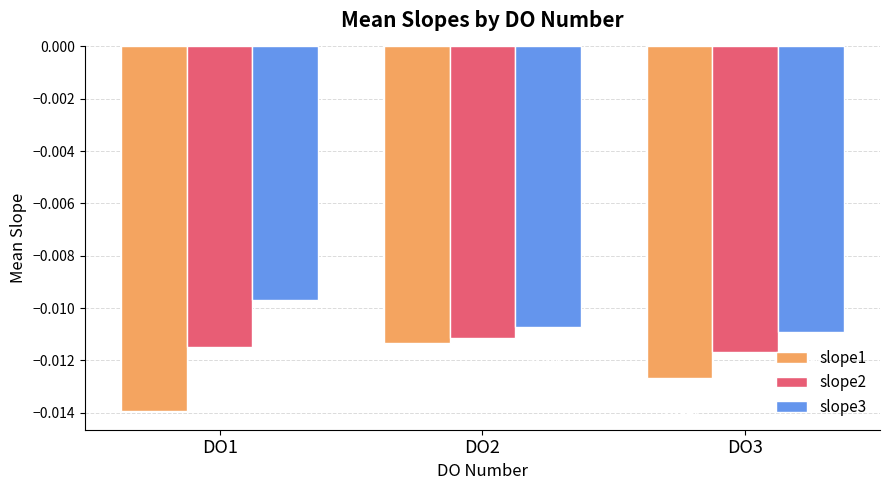

Does the chart contain stacked bars?

No